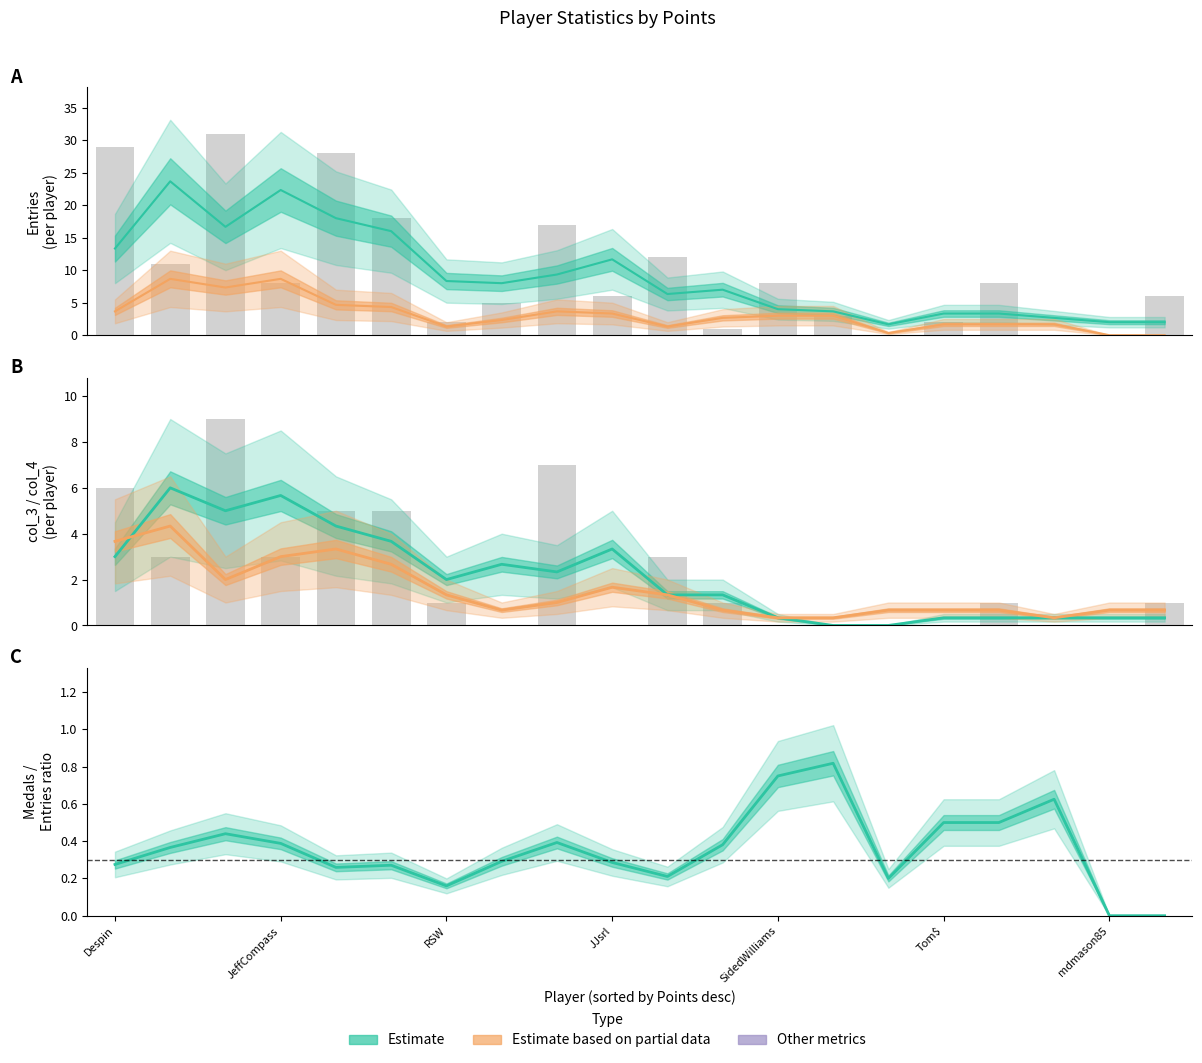

At which category is the sum across all series the highest?

JeffCompass